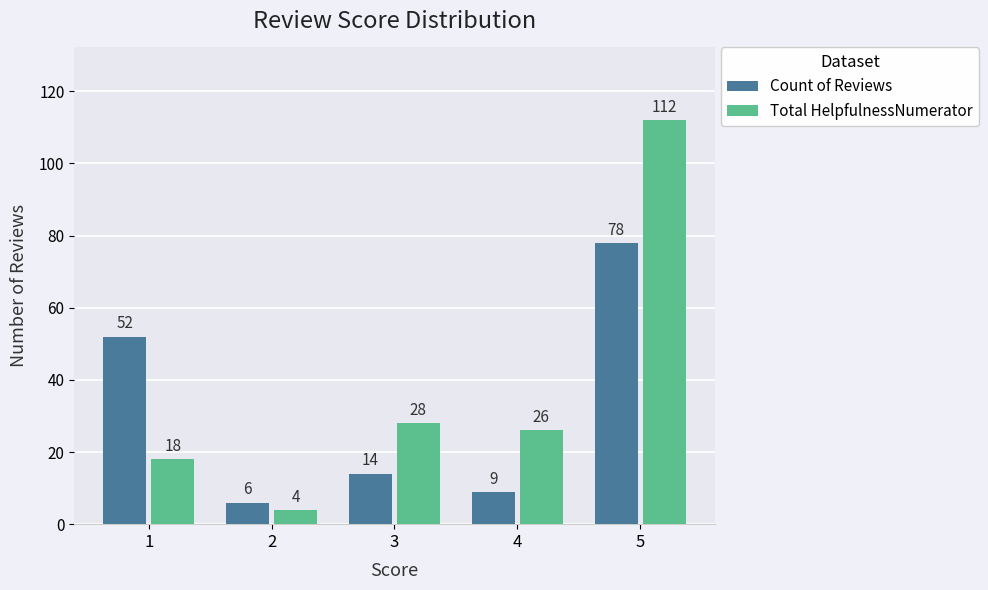

Rank the series by their average value, from lowest to highest.

Count of Reviews, Total HelpfulnessNumerator